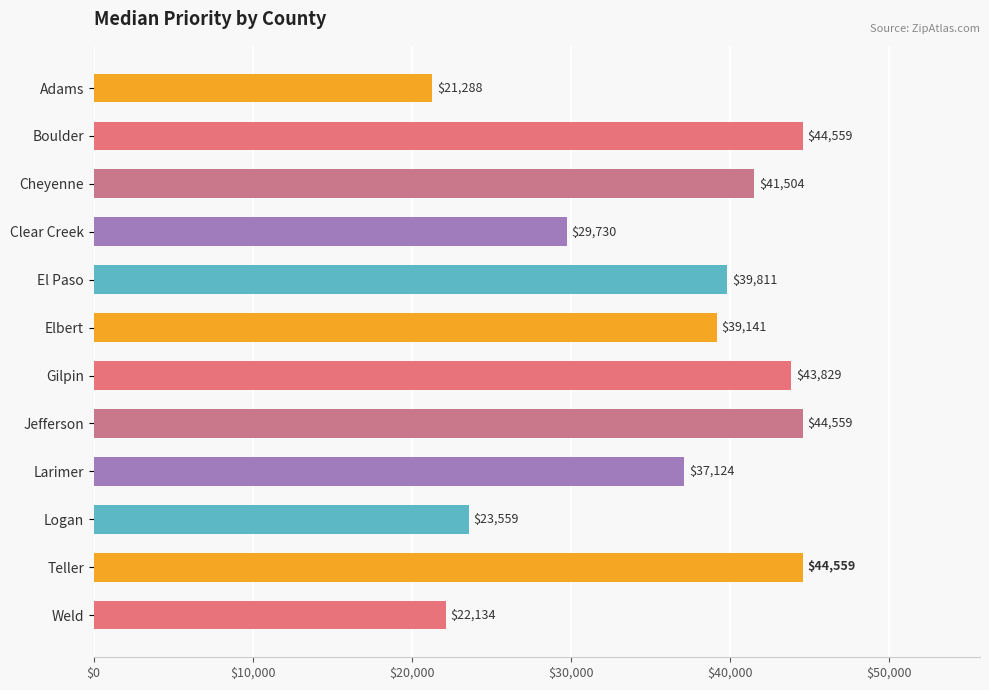

Count the number of data series in this chart.

1